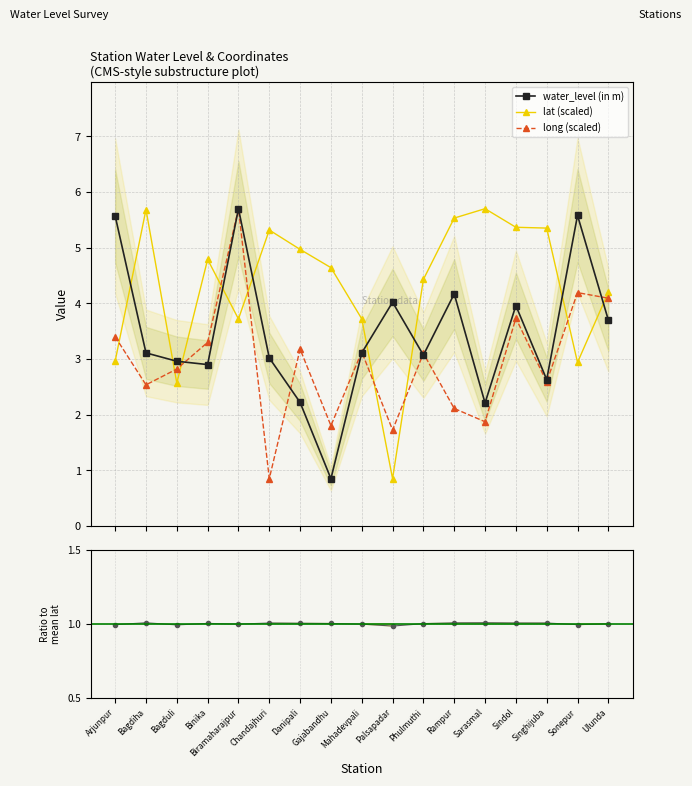

Does the chart have visible grid lines?

Yes